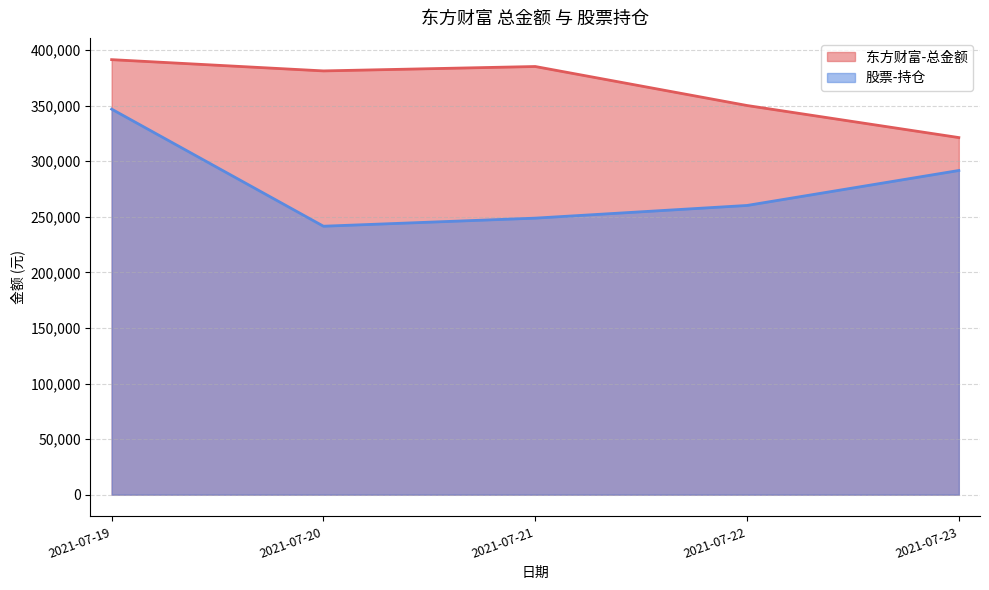

At which category is the sum across all series the highest?

2021-07-19